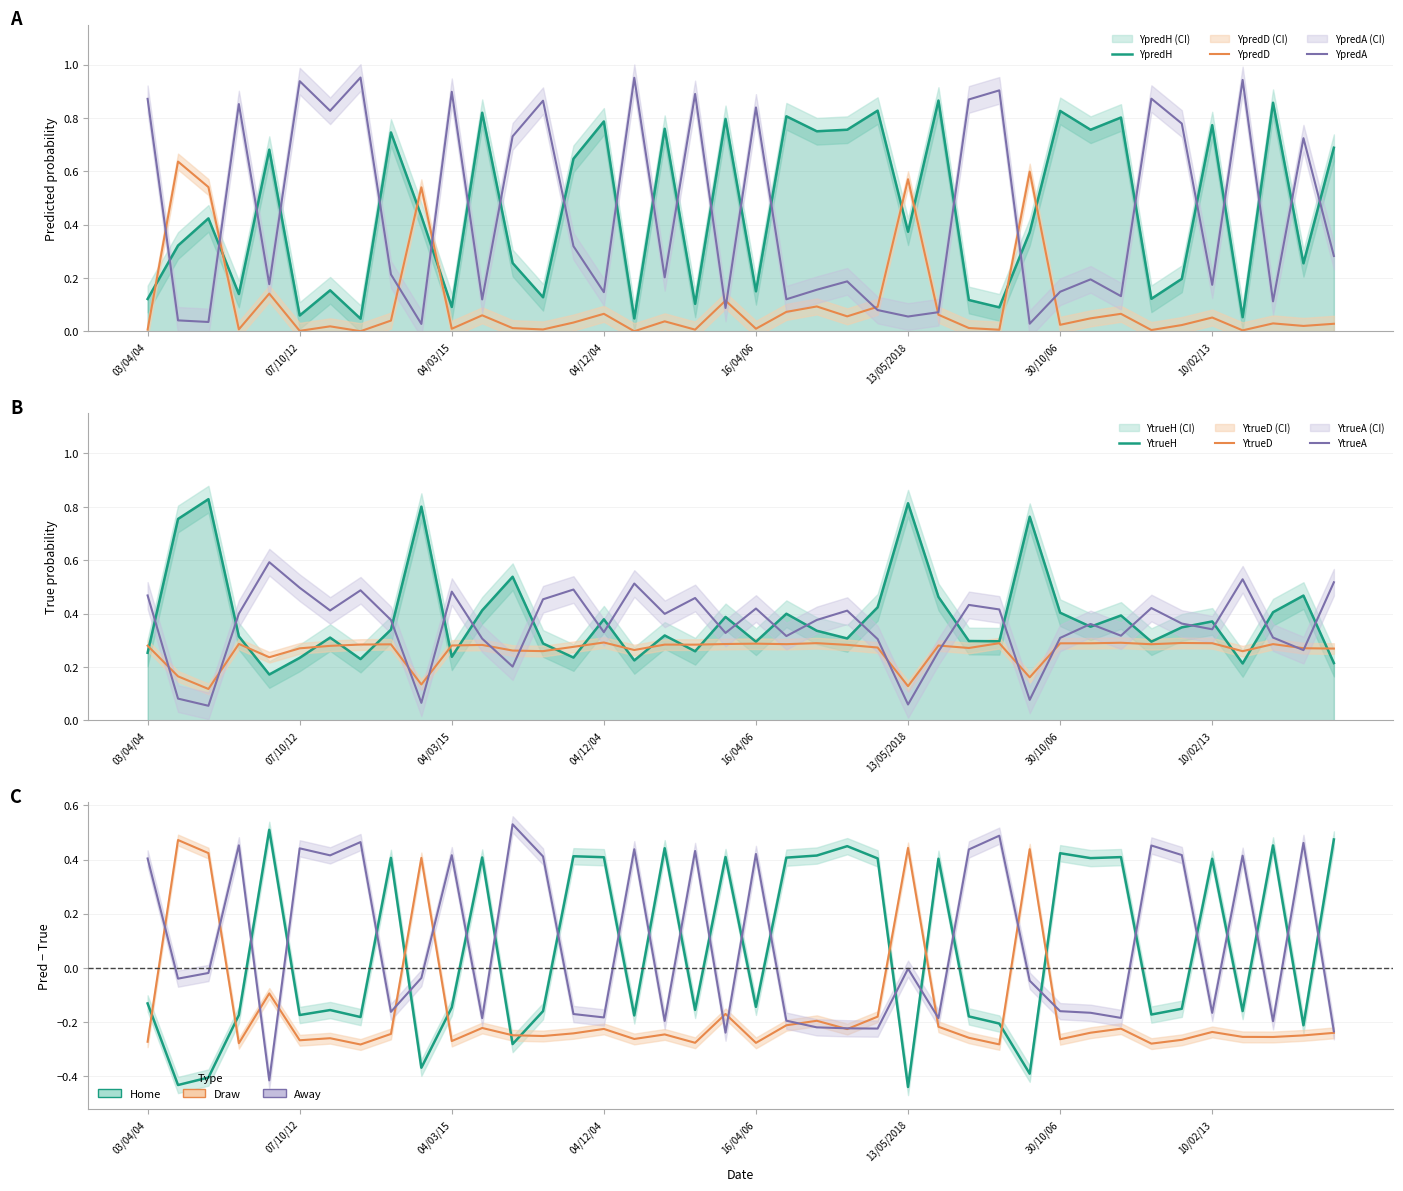

Does the chart display data point markers on the line(s)?

No